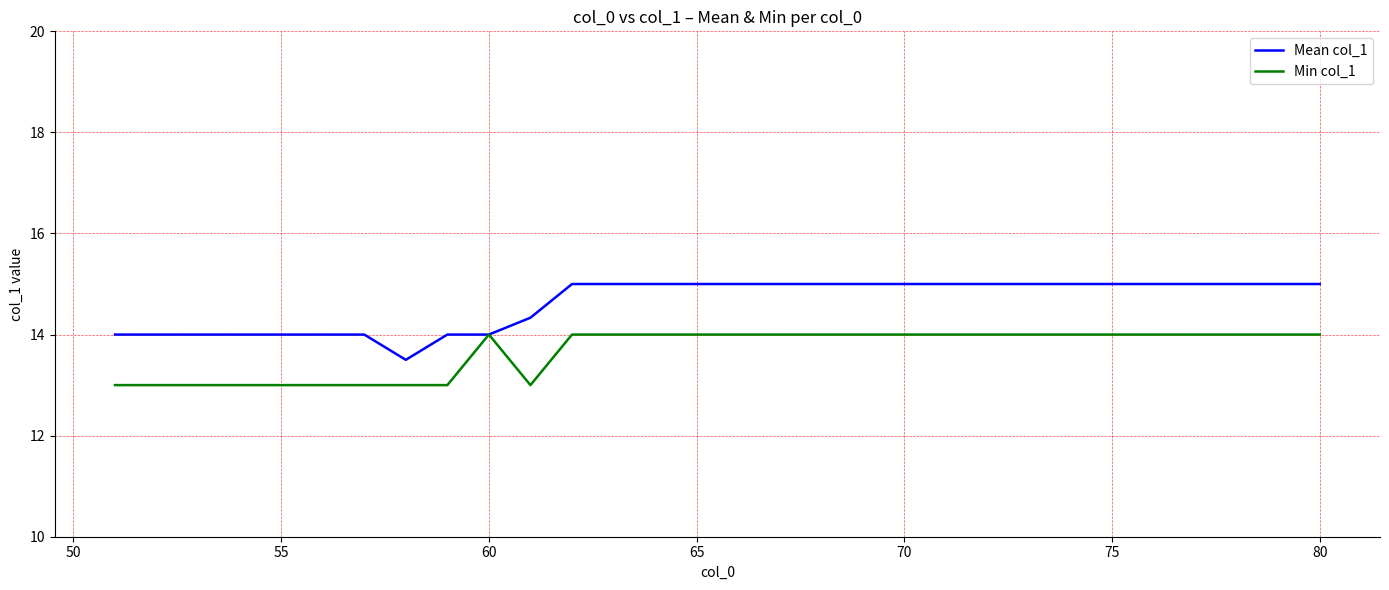

What is the minimum value shown in the chart?

13.0